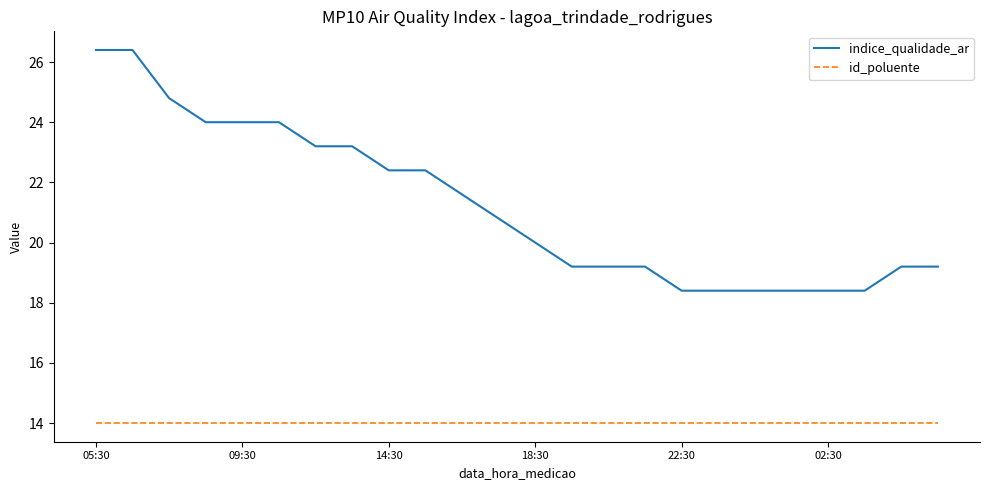

What is the greatest value displayed?

26.4